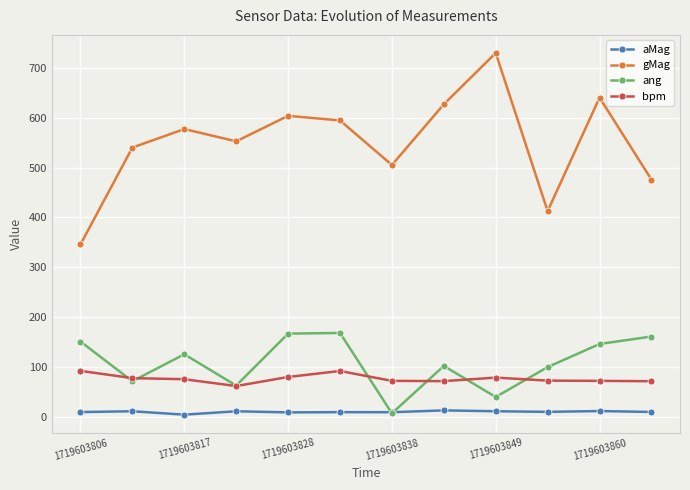

True or false: bpm has more than 0 points higher than both neighbors.

True